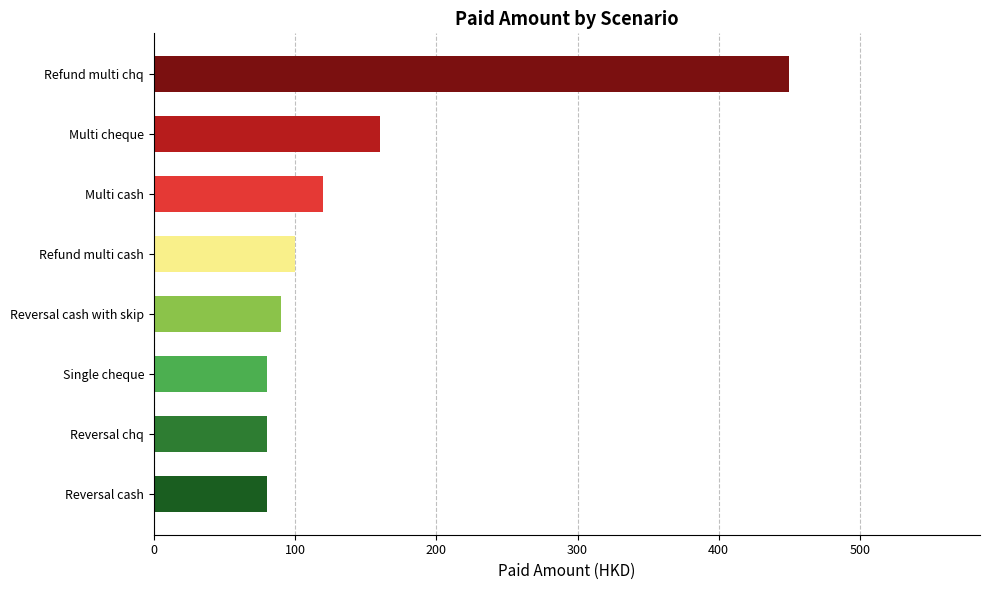

What is the minimum value shown in the chart?

80